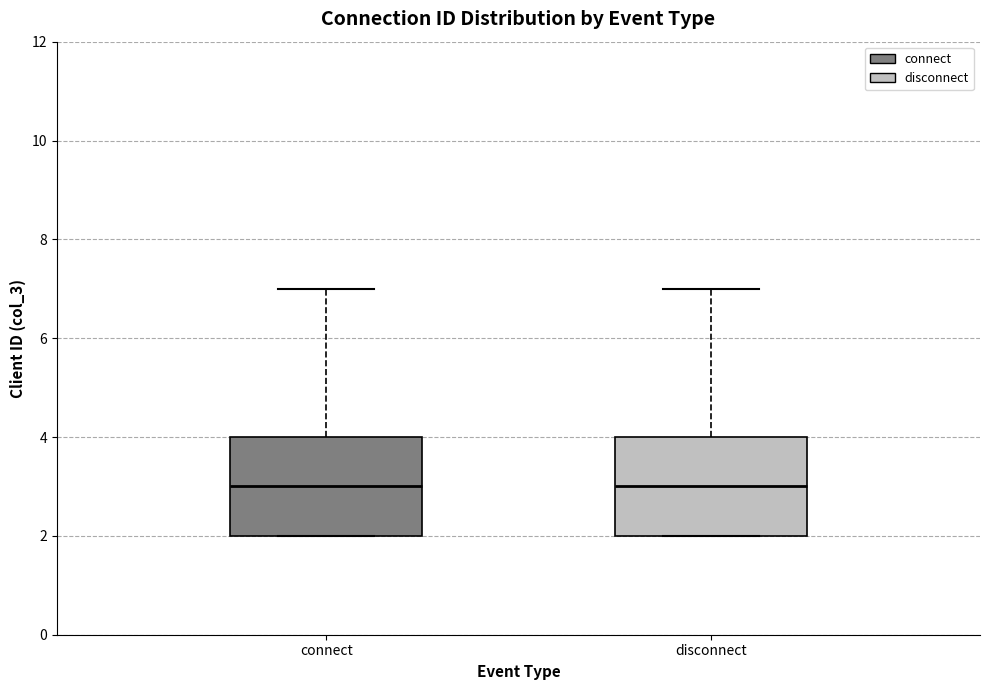

Where is the lower edge of the box for connect on the y-axis? The values are not printed on the chart, so give them approximately, as read against the axis.

2